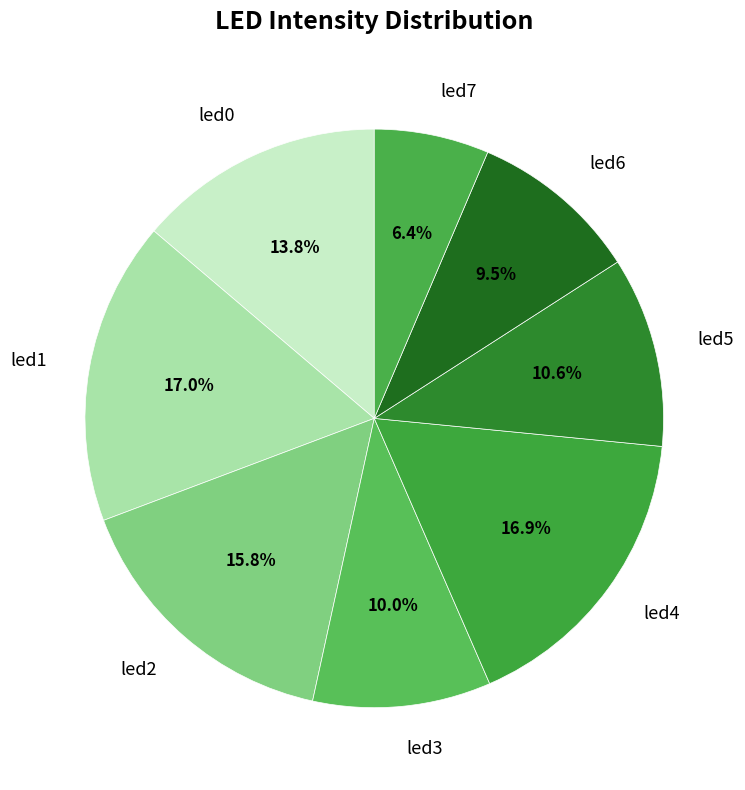

To the nearest percent, what percentage of the pie is led2?

16%